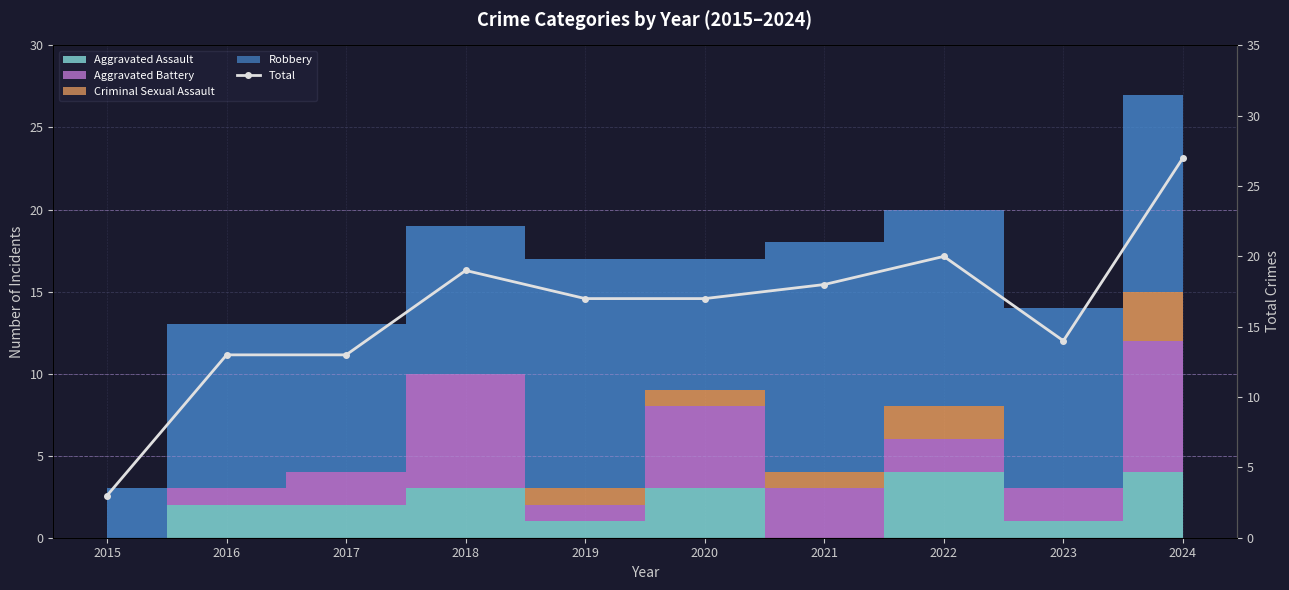

True or false: the data shows 2 at 2015.

False